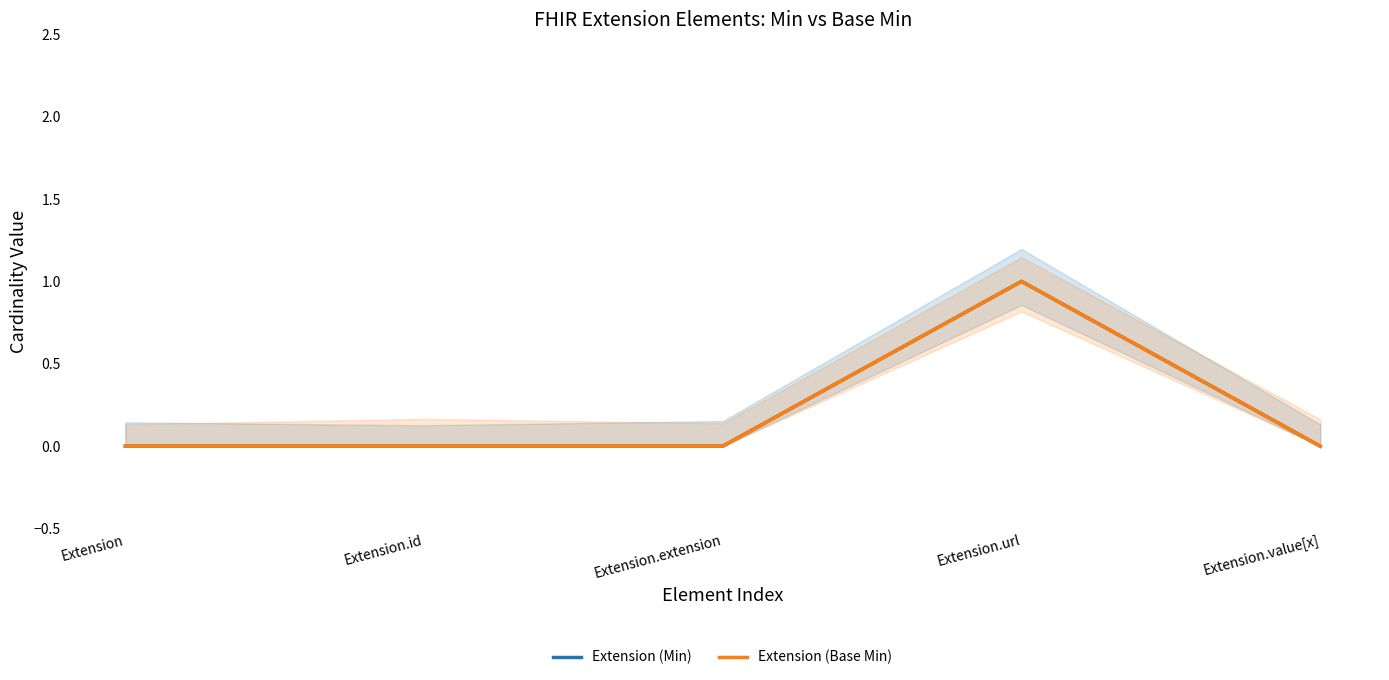

What is the label of the 1st point from the right?

Extension.value[x]